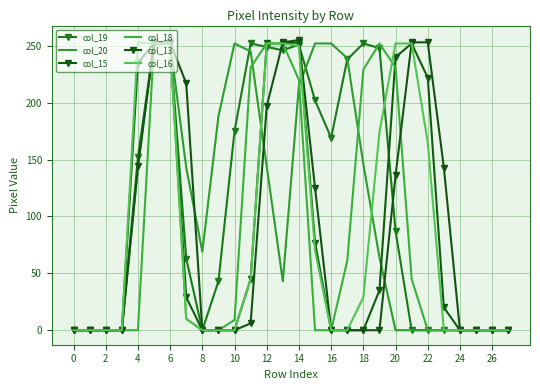

What is the maximum value shown in the chart?

255